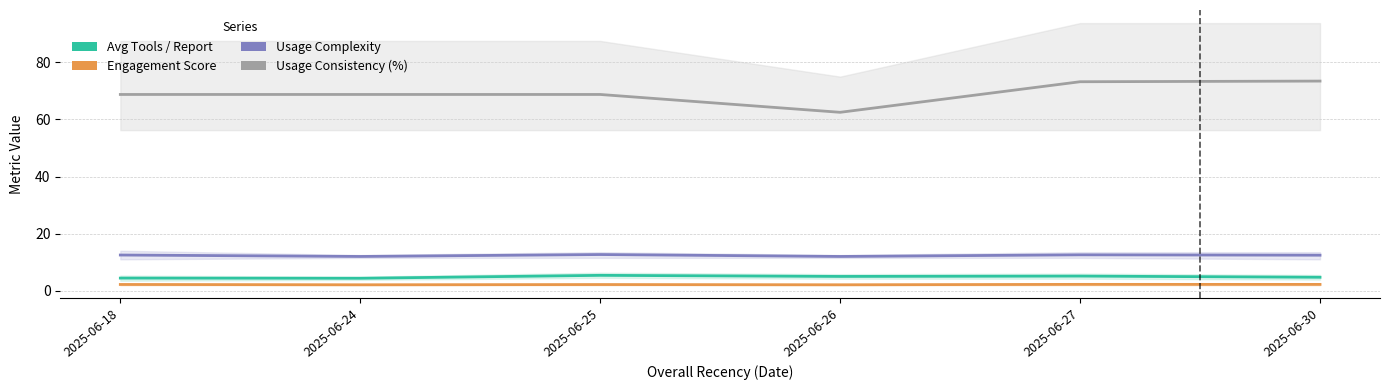

At which label is Avg Tools / Report closest to 4?

2025-06-24